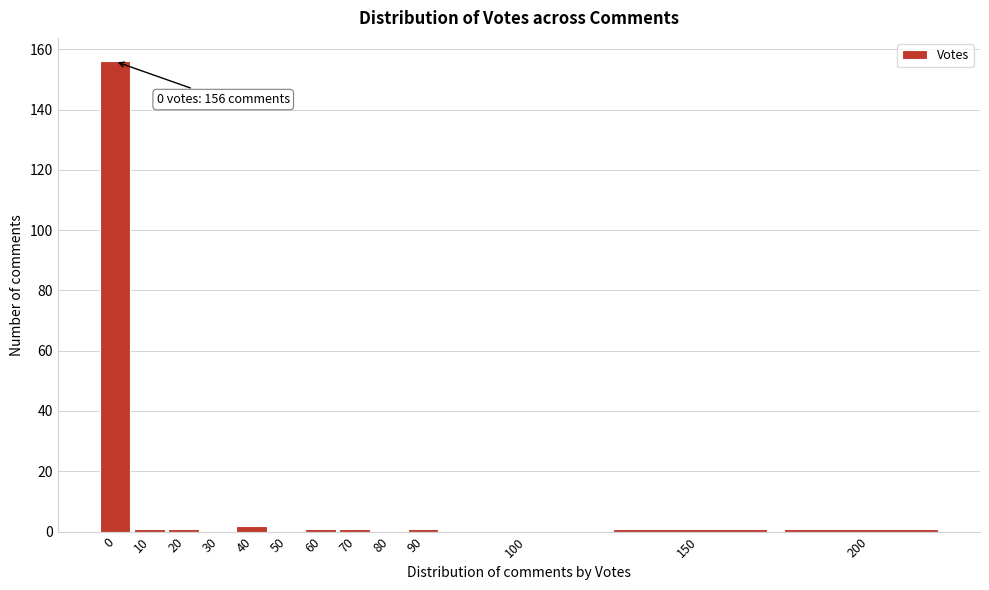

Reading left to right, extract all data points from this chart.

0=156	10=1	20=1	30=0	40=2	50=0	60=1	70=1	80=0	90=1	100=0	150=1	200=1